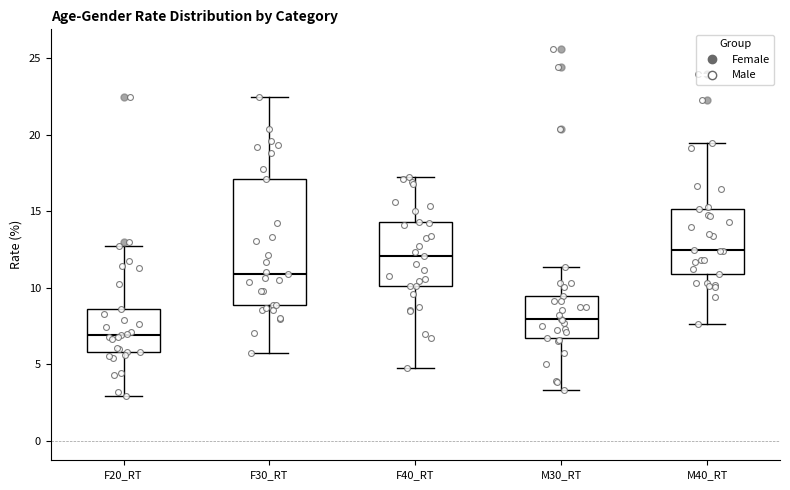

Reading left to right, read every box against the y-axis: the position of its median line, the range the box covers, and the ends of its whiskers. The values are not printed on the chart, so give them approximately, as read against the axis.

F20_RT: median 7.0, box 6.0 to 8.5, whiskers 3.0 to 12.5
F30_RT: median 11.0, box 9.0 to 17.0, whiskers 6.0 to 22.5
F40_RT: median 12.0, box 10.0 to 14.5, whiskers 4.5 to 17.0
M30_RT: median 8.0, box 6.5 to 9.5, whiskers 3.5 to 11.5
M40_RT: median 12.5, box 11.0 to 15.0, whiskers 7.5 to 19.5